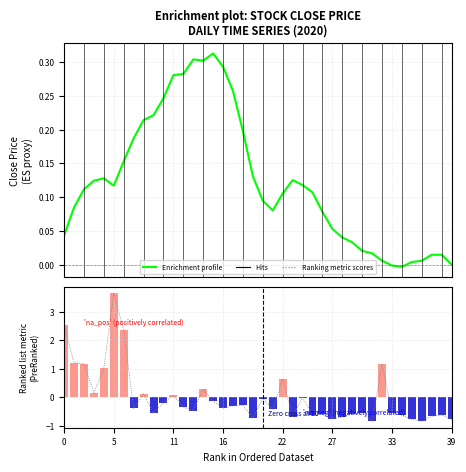

What is the difference between the maximum and second lowest values?

4.5